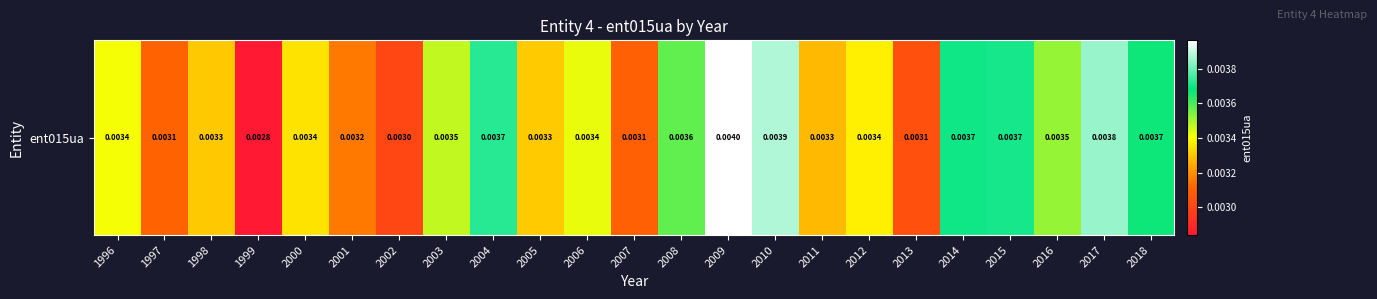

List the labels in order of value, largest first.

2009, 2010, 2017, 2004, 2015, 2014, 2018, 2008, 2016, 2003, 2006, 1996, 2012, 2000, 2005, 1998, 2011, 2001, 1997, 2007, 2013, 2002, 1999